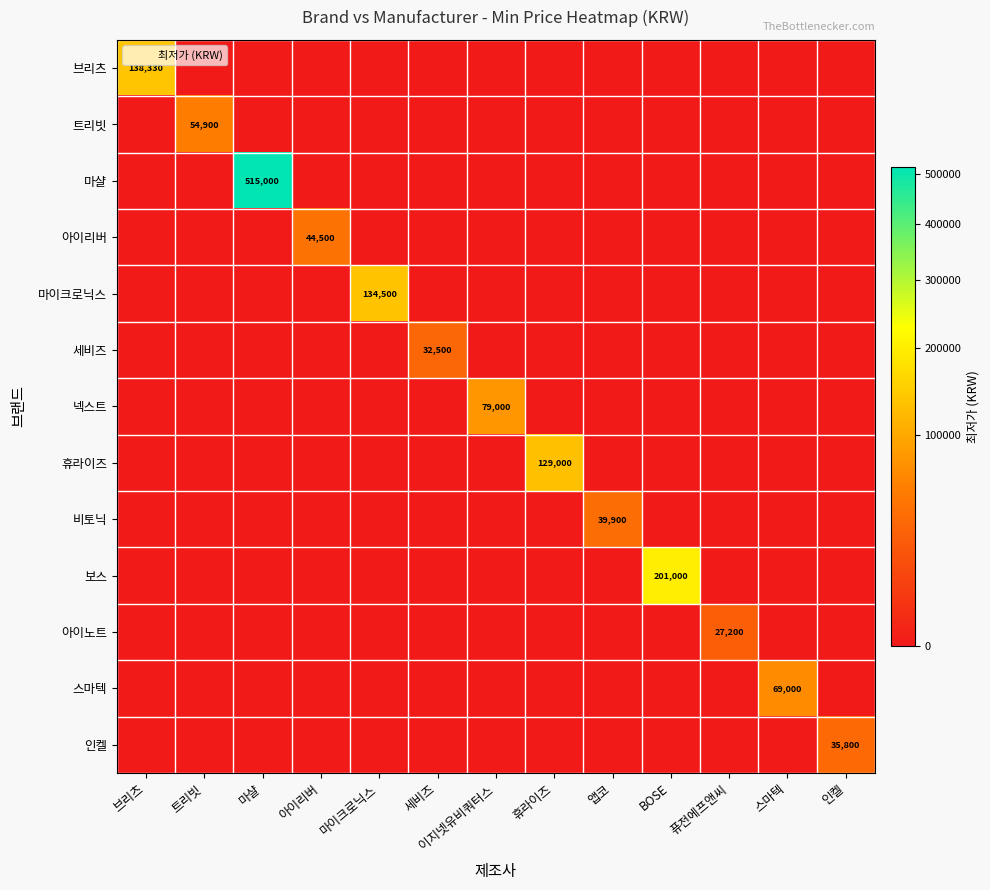

Between 트리빗 and 퓨전에프앤씨, which series saw the biggest shift?

트리빗